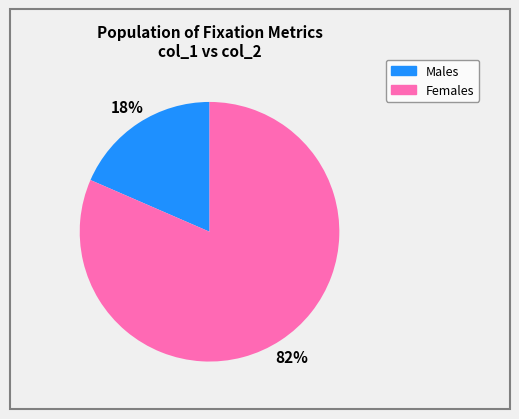

How many segments does this pie chart have?

2